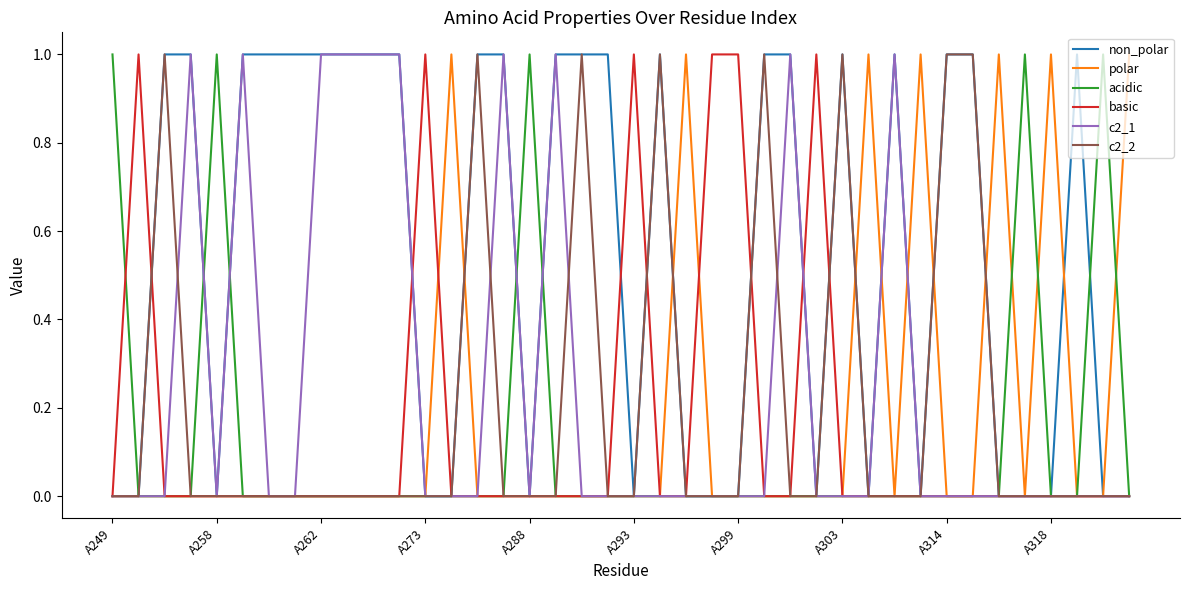

Count the non_polar values in the range 0 to 1.

40